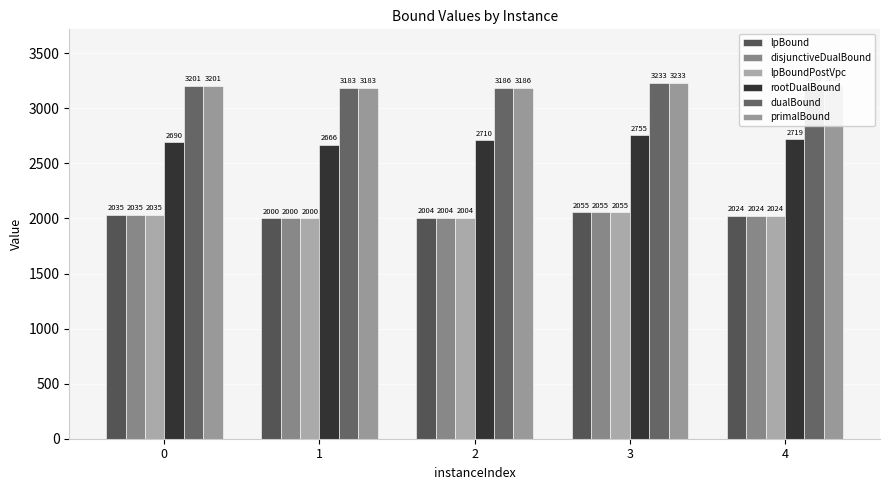

What is the sum of the lpBoundPostVpc values at 1 and 4?

4024.4